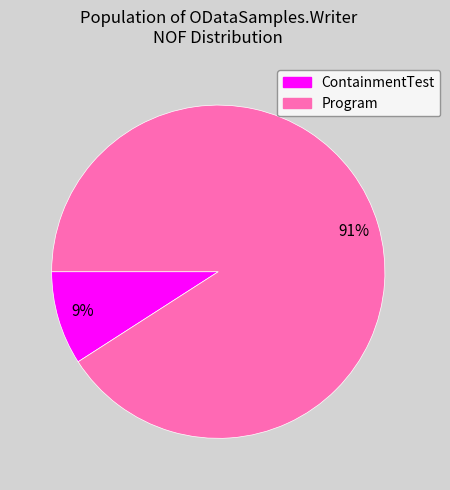

Is it true that Program is 91% of the pie?

True